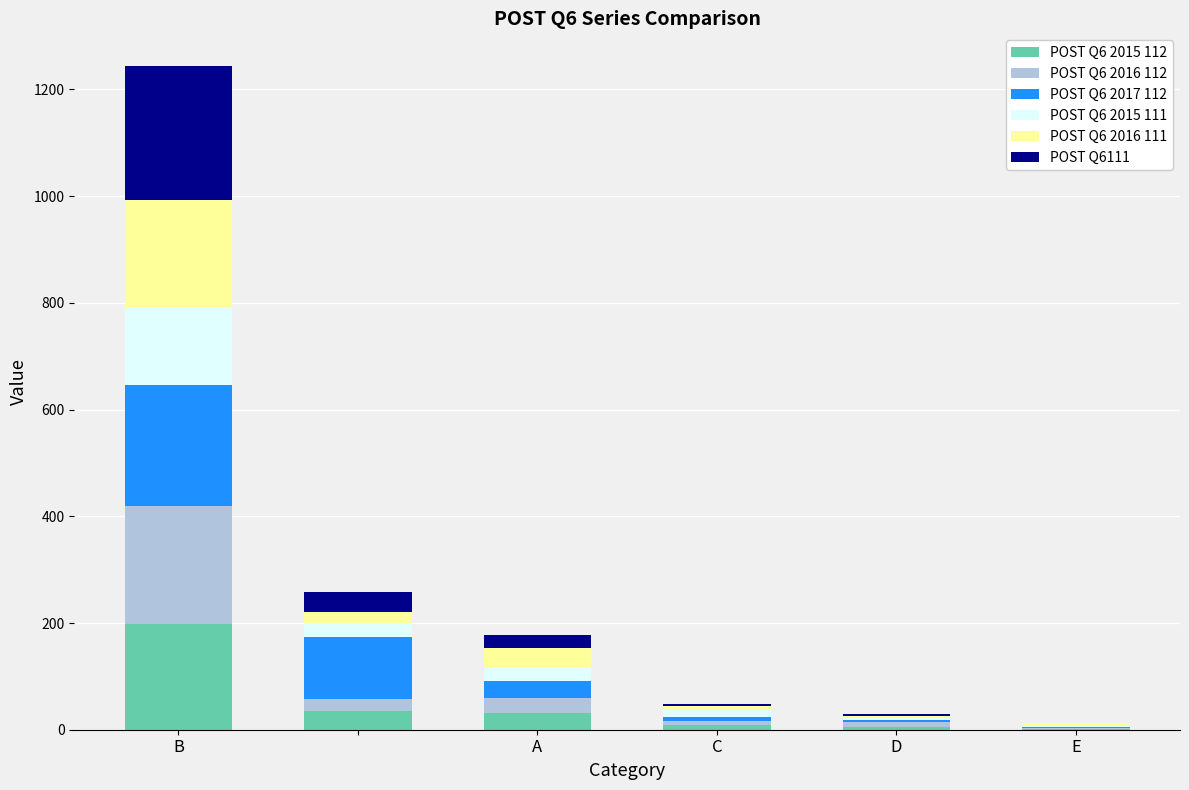

Which category has the highest value in the POST Q6 2015 112 series?

B